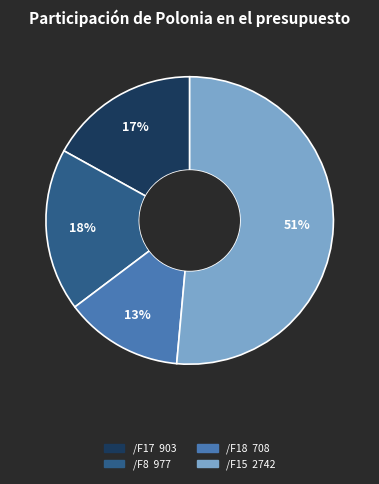

To the nearest percent, what is the average slice percentage?

25%